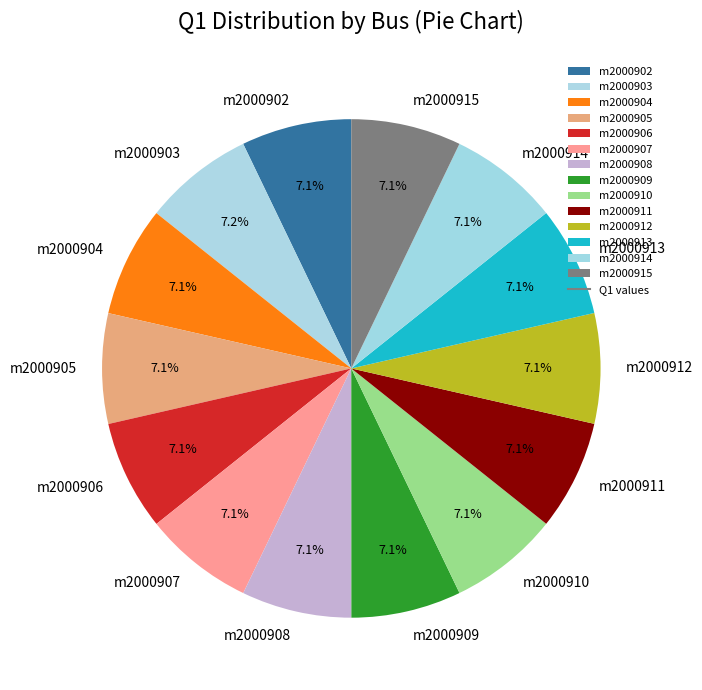

What percentage do m2000914 and m2000915 together represent?

14.3%